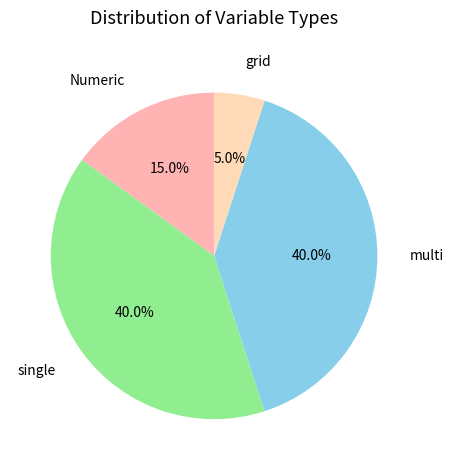

How many slices are in this pie chart?

4